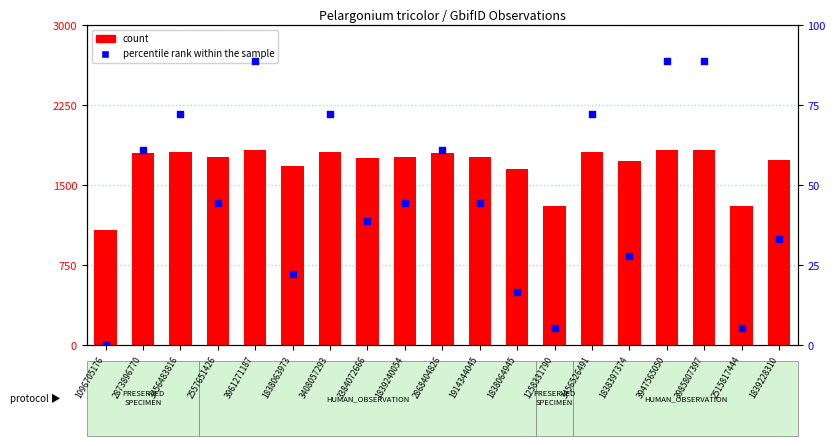

What are all the series names shown in the legend?

count, percentile rank within the sample